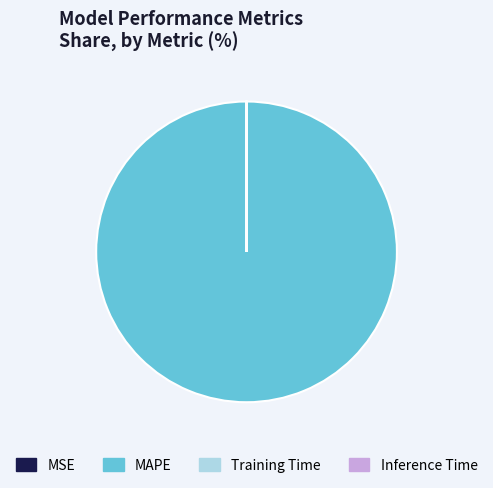

Which slice is the largest?

MAPE